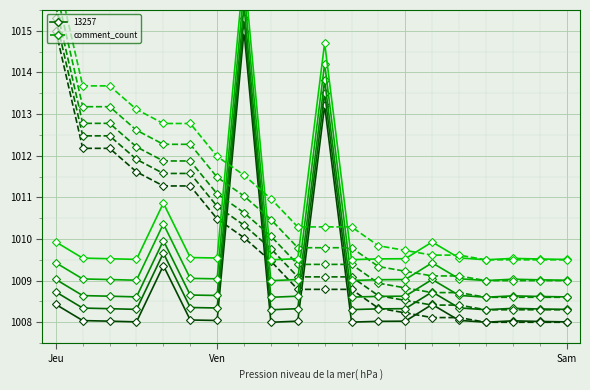

Is it true that the value at 7 is 1010.0?

True